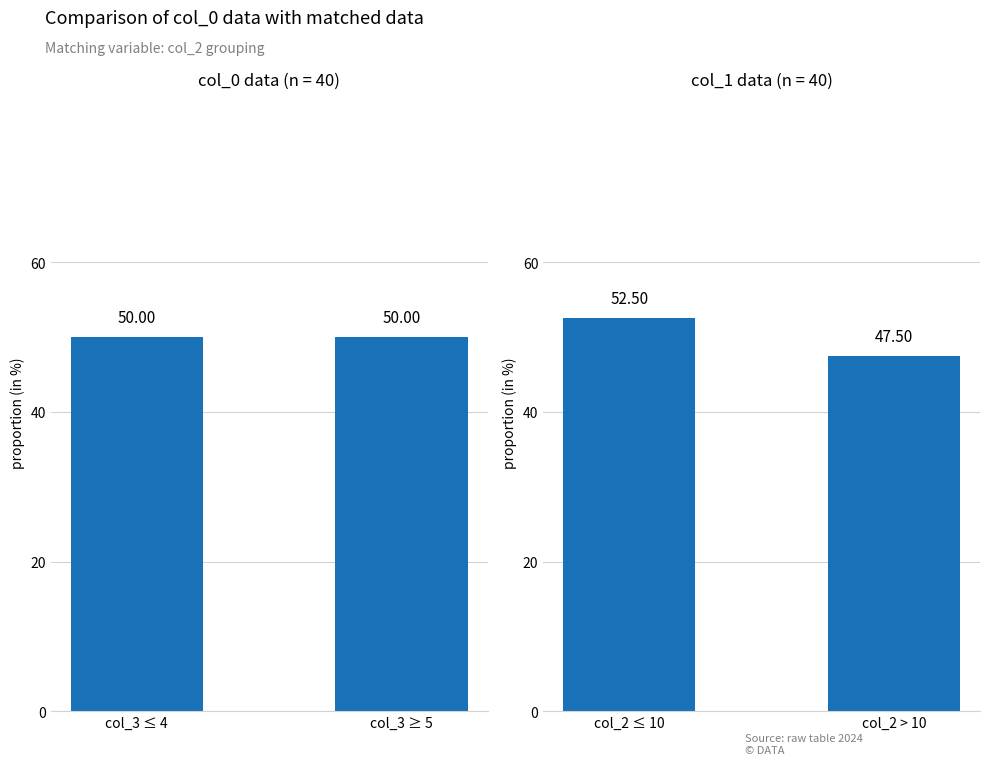

What are all the series names shown in the legend?

col_0 group, col_2 group